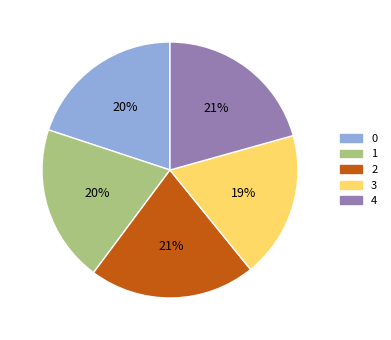

To the nearest percent, what is the difference between the 1 and 4 slice percentages?

1%